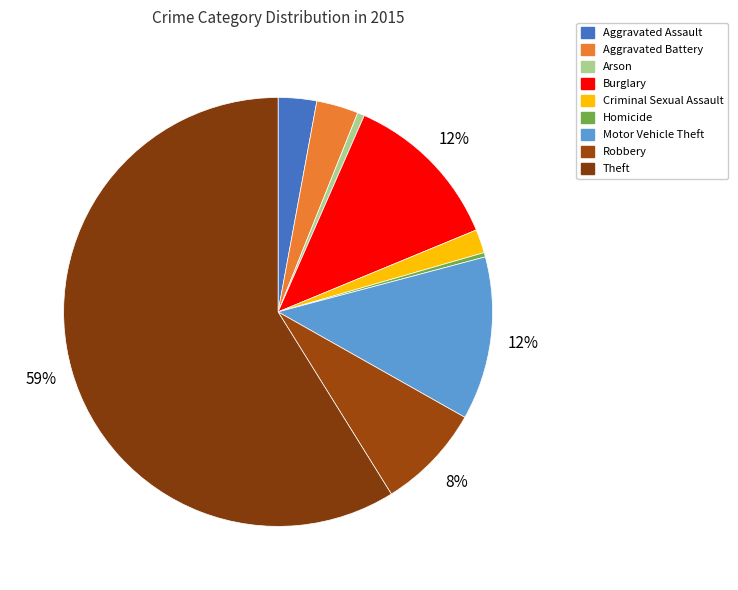

To the nearest percent, what percentage of the pie is Burglary?

12%